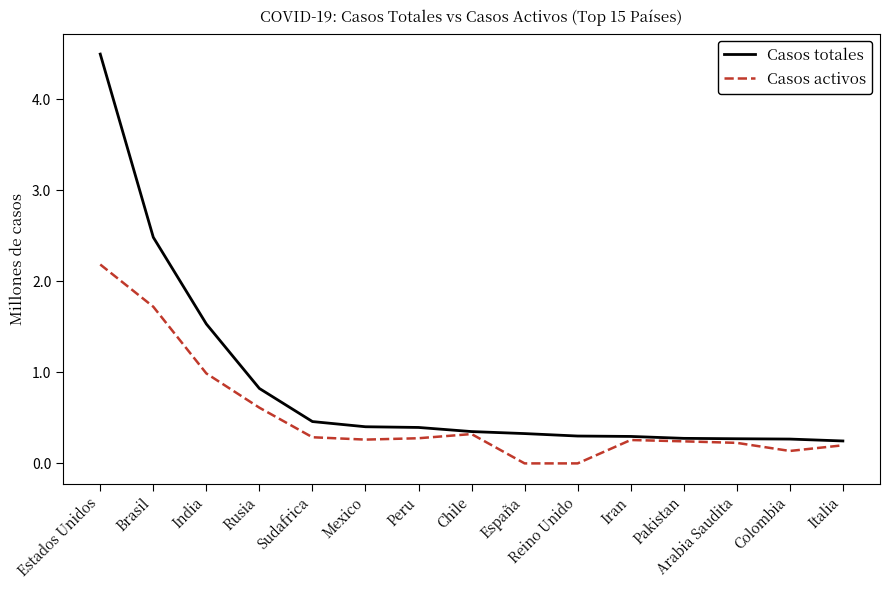

True or false: Casos activos has more than 1 points higher than both neighbors.

True